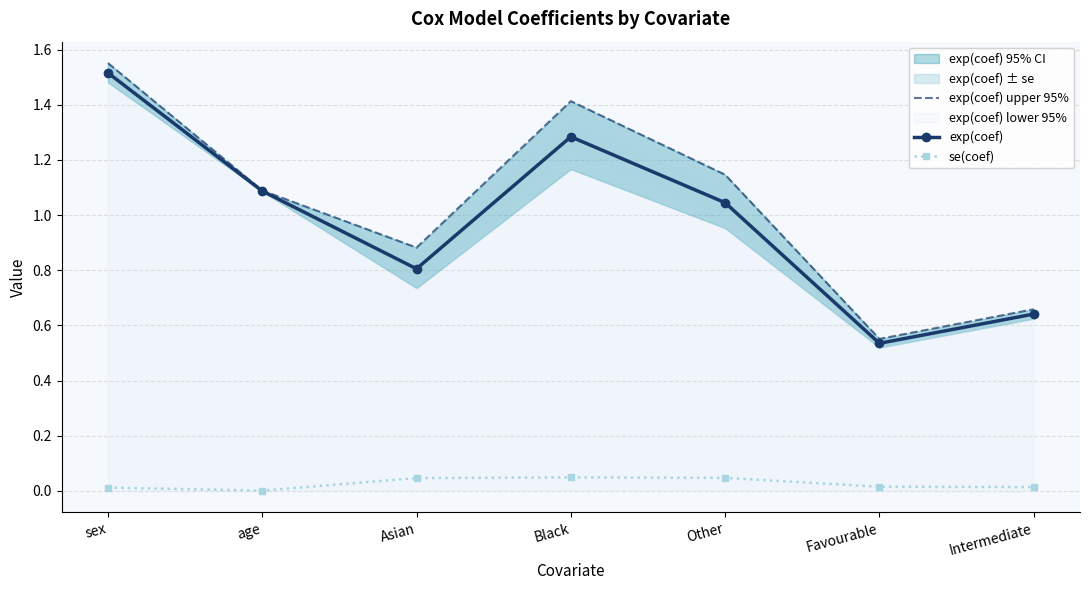

Which series changed the most between Black and Other?

exp(coef) upper 95%